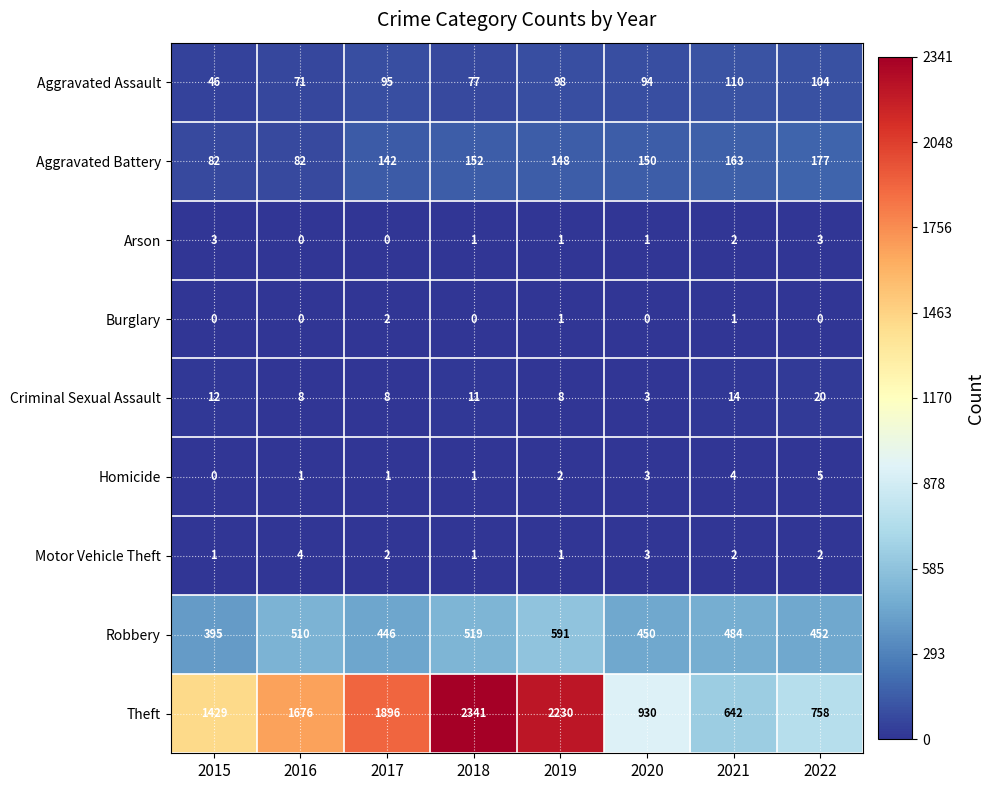

How many Burglary values are between 0 and 1?

7